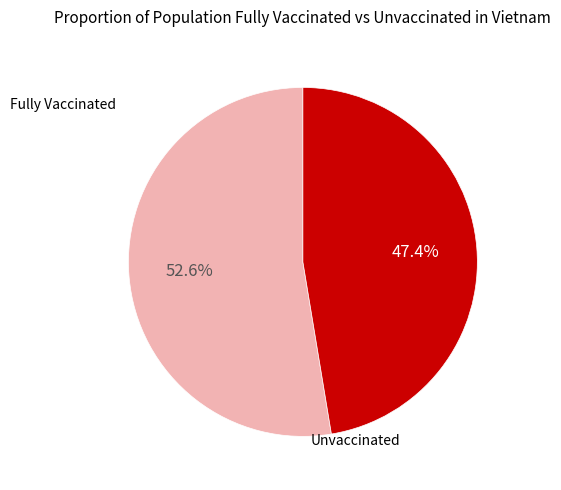

Which category accounts for the majority?

Fully Vaccinated